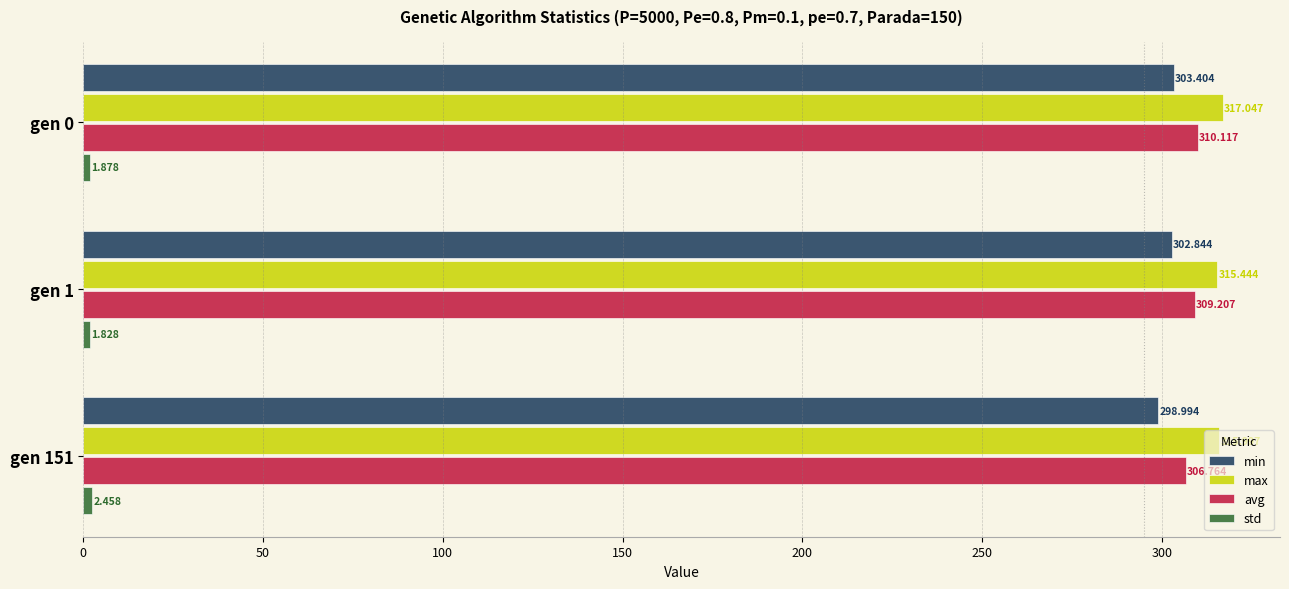

Which series has the largest range (max minus min)?

min